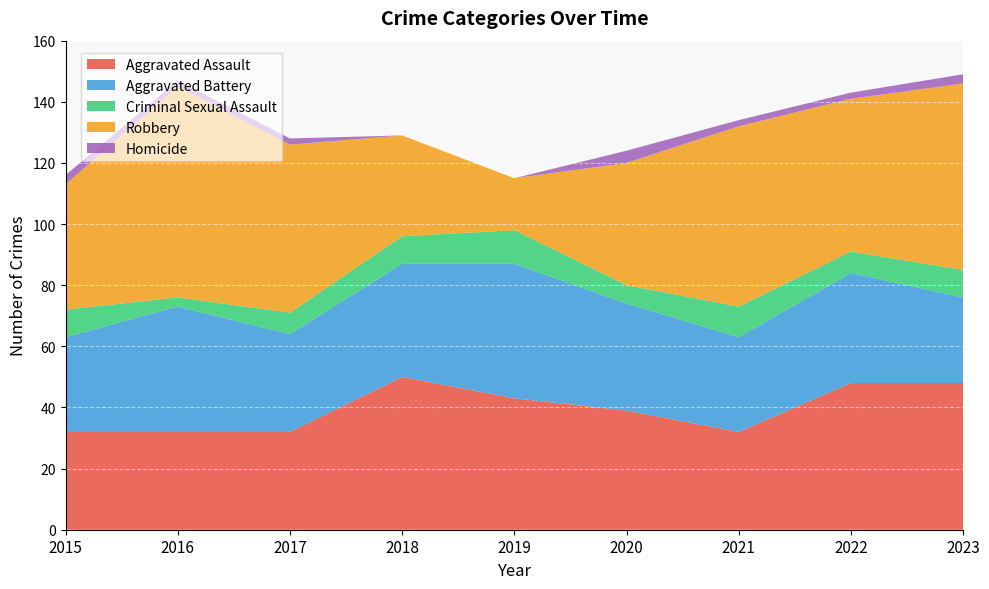

Reading left to right, transcribe all the data shown in this chart.

Aggravated Assault: 2015=32	2016=32	2017=32	2018=50	2019=43	2020=39	2021=32	2022=48	2023=48
Aggravated Battery: 2015=31	2016=41	2017=32	2018=37	2019=44	2020=35	2021=31	2022=36	2023=28
Criminal Sexual Assault: 2015=9	2016=3	2017=7	2018=9	2019=11	2020=6	2021=10	2022=7	2023=9
Robbery: 2015=41	2016=69	2017=55	2018=33	2019=17	2020=40	2021=59	2022=50	2023=61
Homicide: 2015=3	2016=2	2017=2	2018=0	2019=0	2020=4	2021=2	2022=2	2023=3